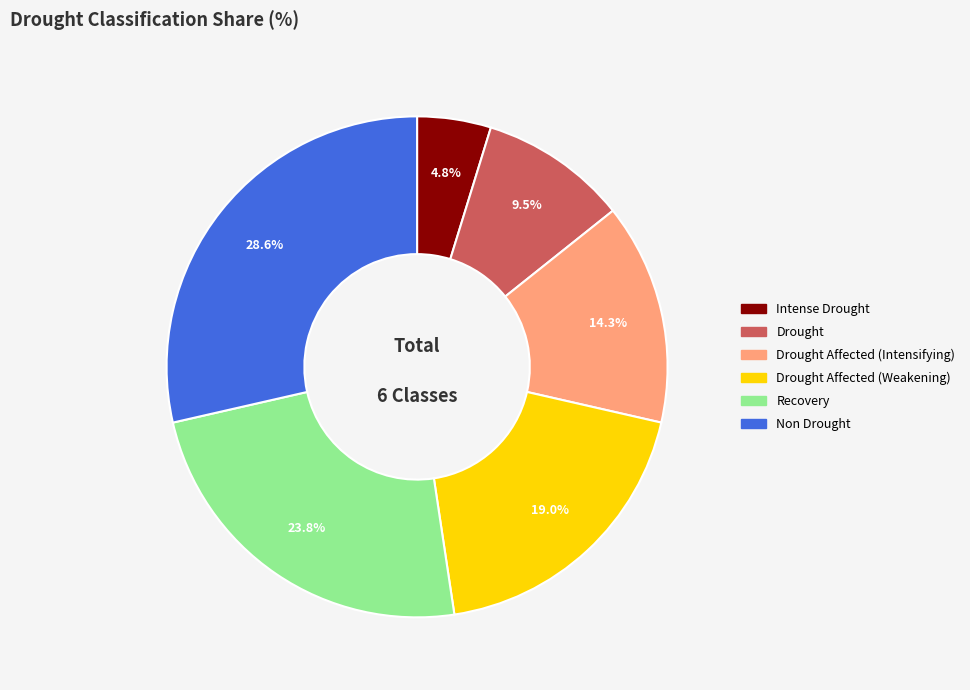

What is the ratio of the value at Recovery to the value at Non Drought?

0.8